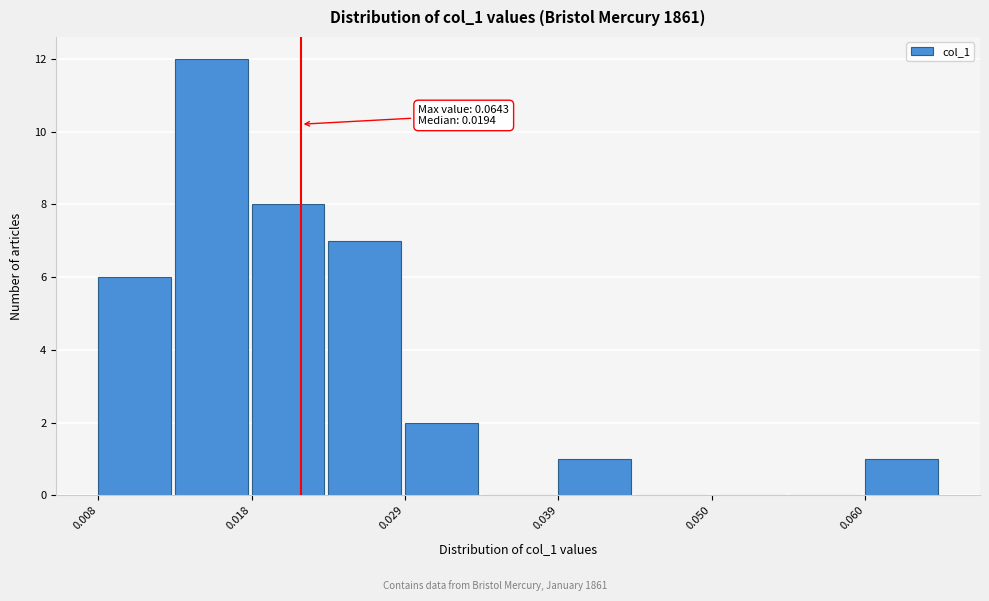

Read against the x-axis, roughly where is the centre of the tallest bar?

0.016